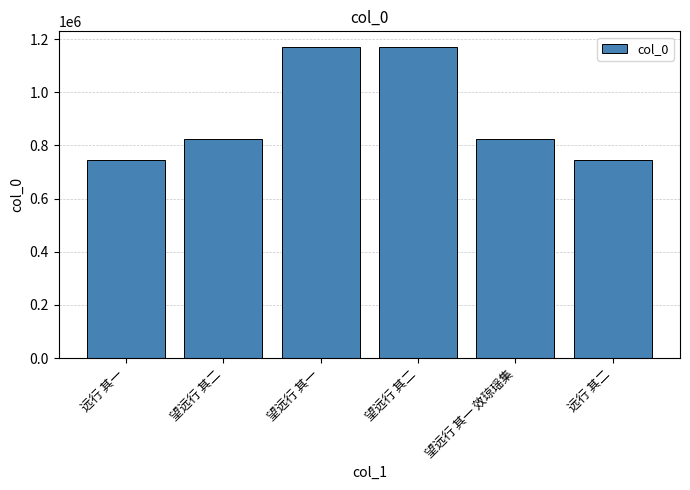

Reading left to right, transcribe all the data shown in this chart.

743986	822457	1170399	1170400	822456	743987